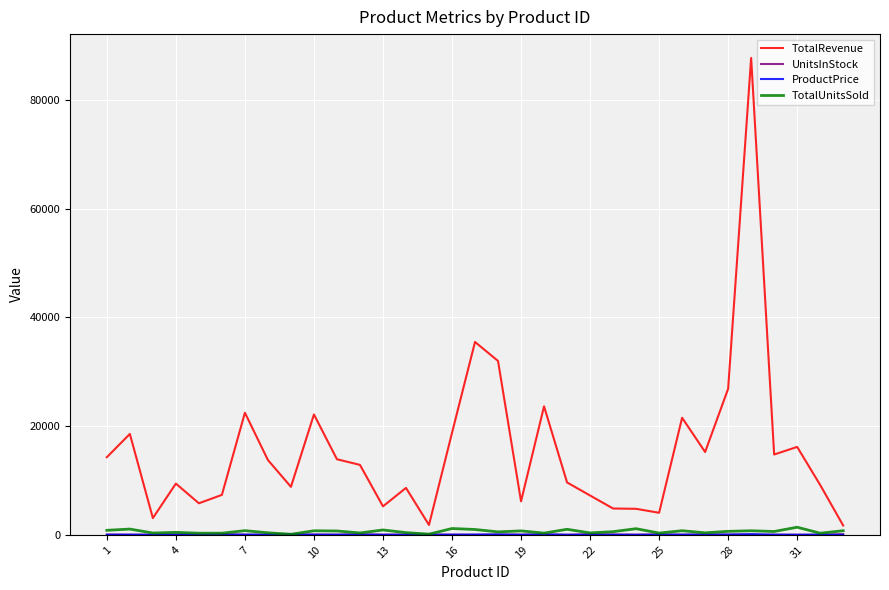

Which series has the widest spread of values?

TotalRevenue